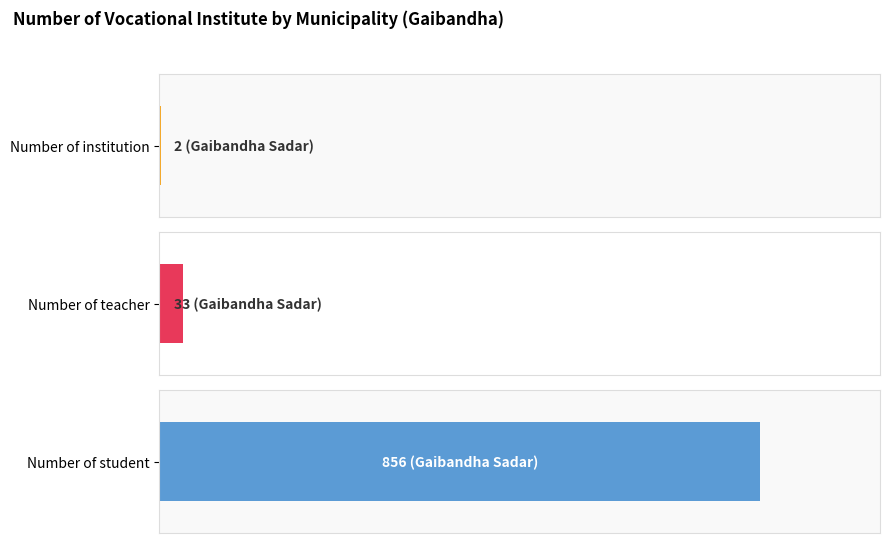

How many positive values does the Number of student series have?

1